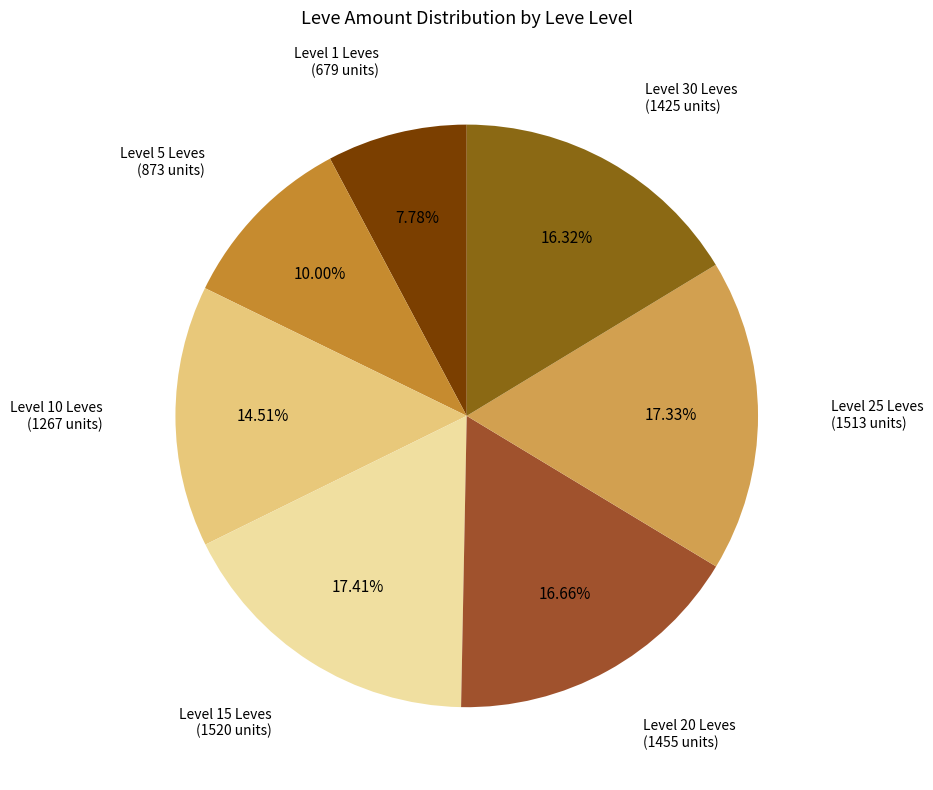

What is the ratio of the value at Level 30 Leves to the value at Level 1 Leves?

2.1